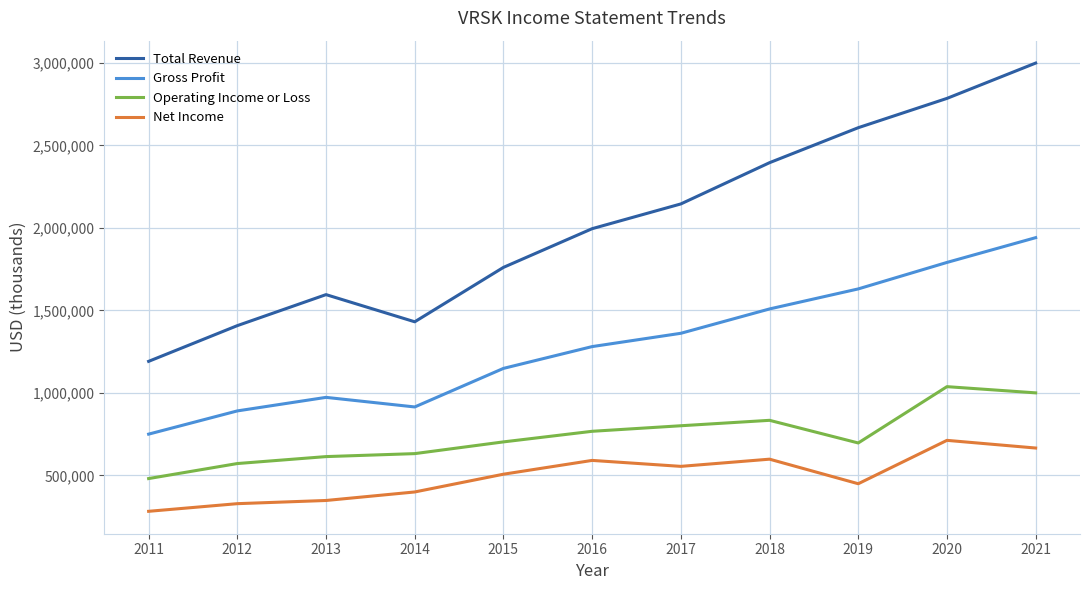

What is the difference between the second highest and second lowest values in the Gross Profit series?

899600